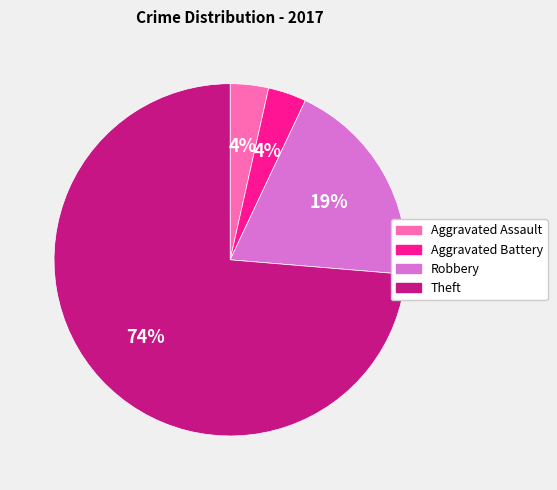

Is it true that Aggravated Battery is 4% of the pie?

True